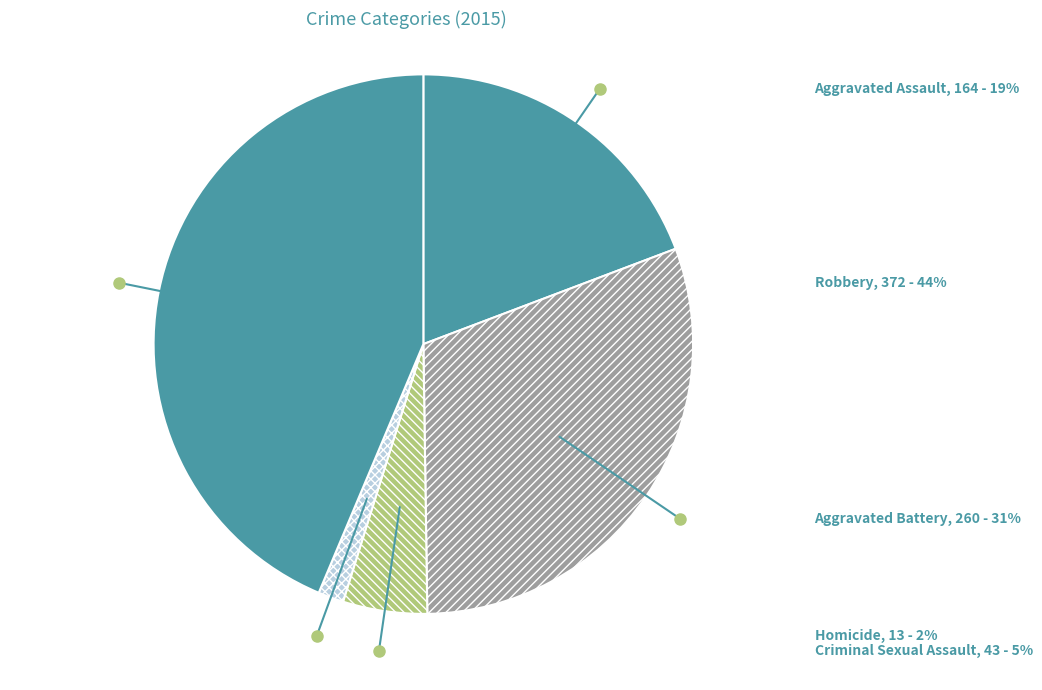

What is the largest slice in the pie chart?

Robbery